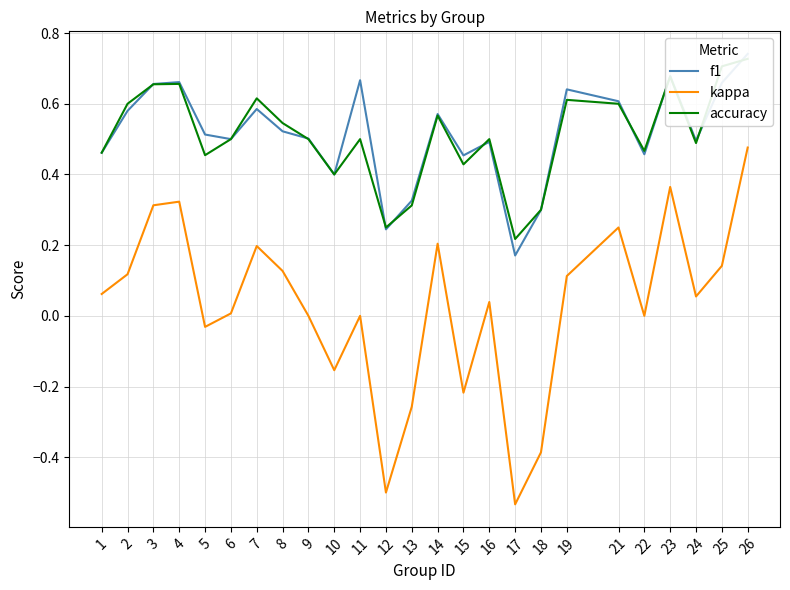

How many lines are shown in the chart?

3